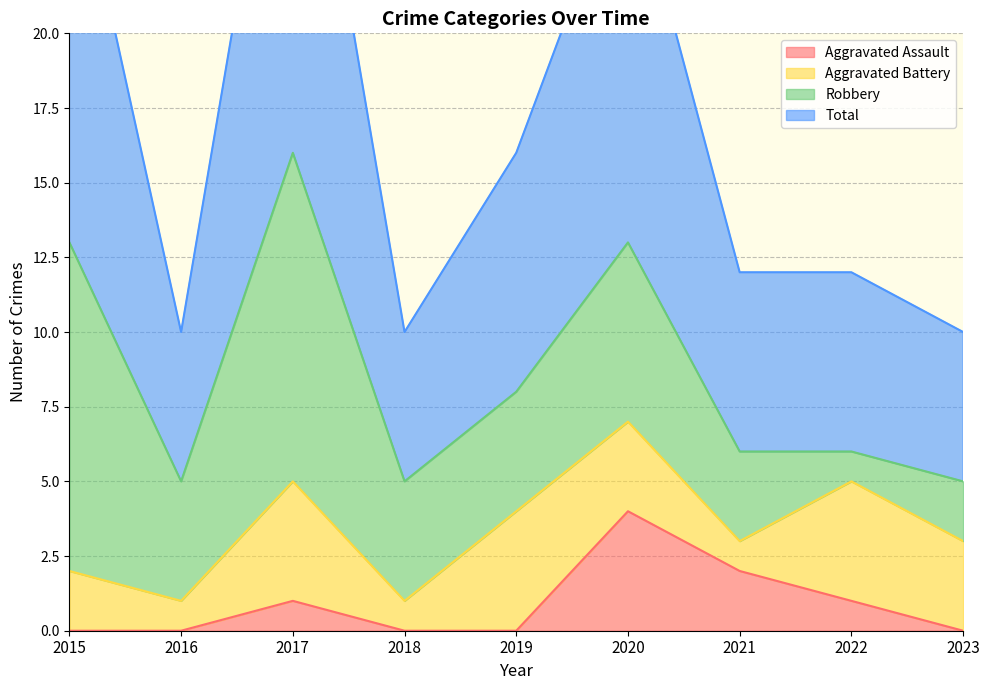

Which series has the largest total across all categories?

Total